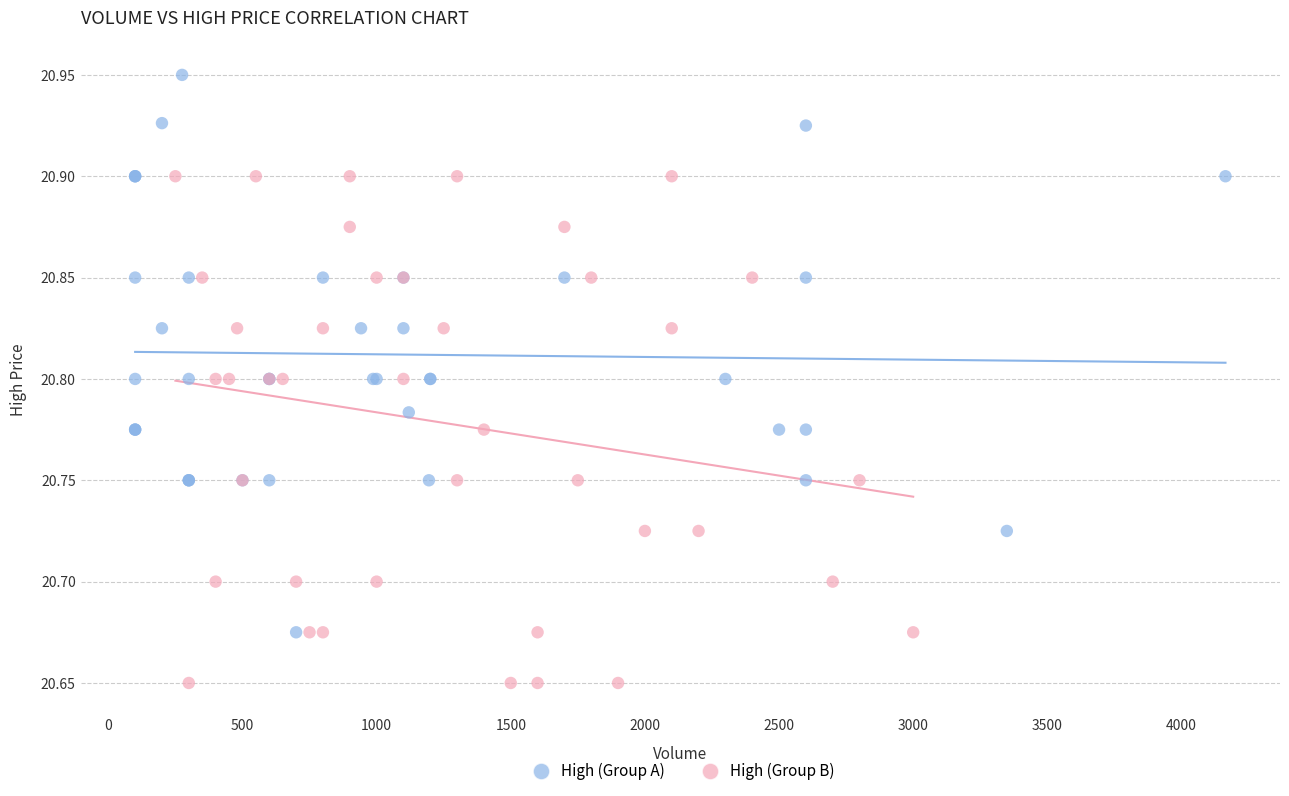

Which series contains the lowest Y value?

High (Group B)